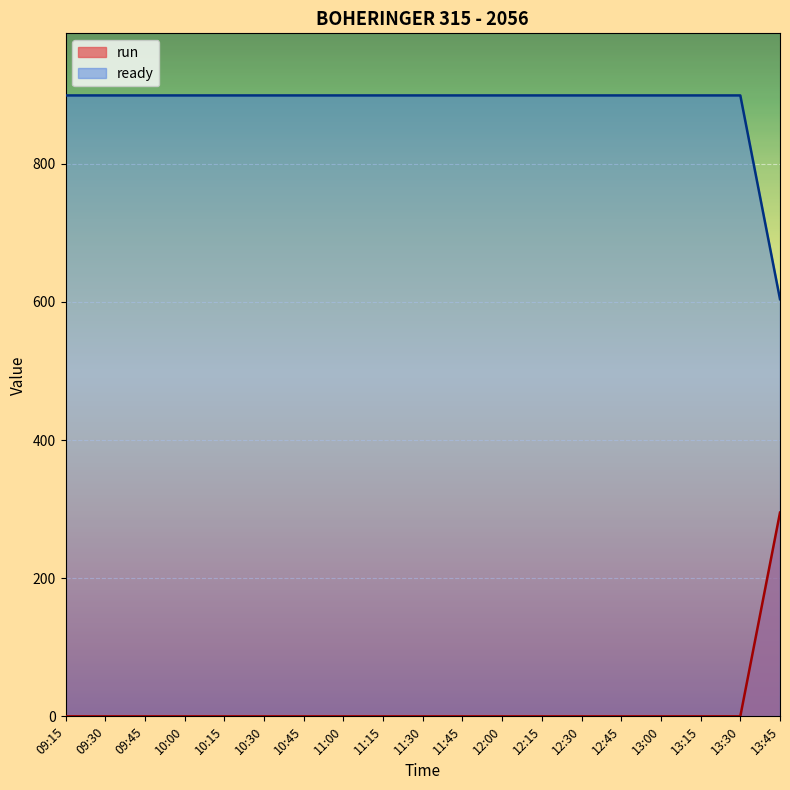

Count the number of categories in the chart.

19